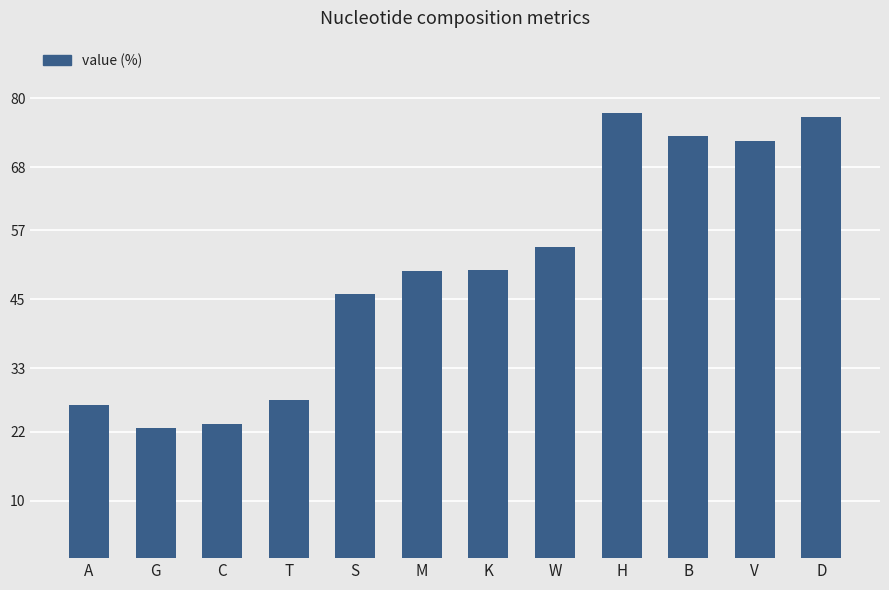

How many series are shown in this chart?

1